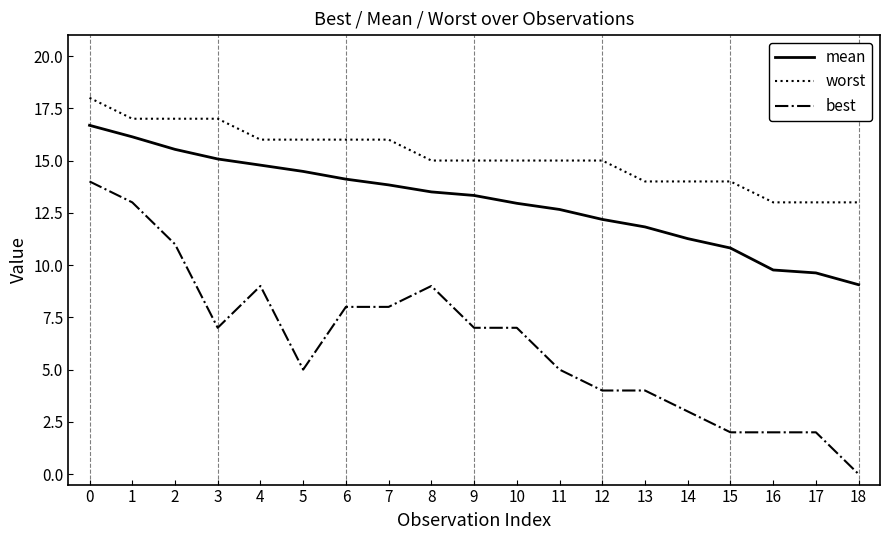

What are all the series names shown in the legend?

mean, worst, best